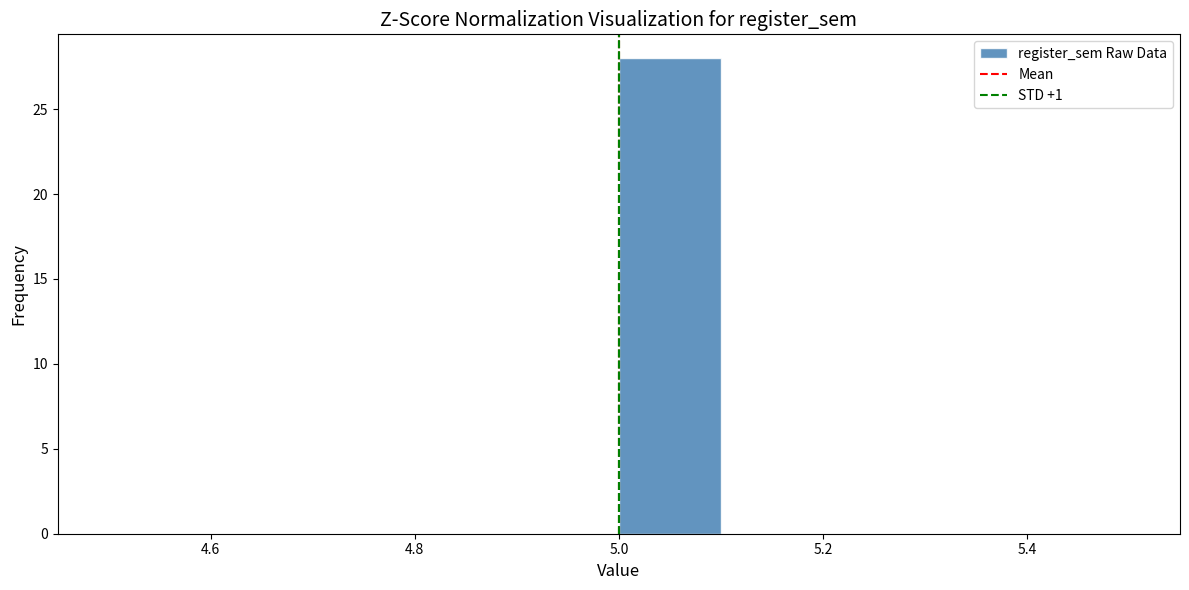

Over which range of the x-axis is the bar tallest?

5.0 to 5.1